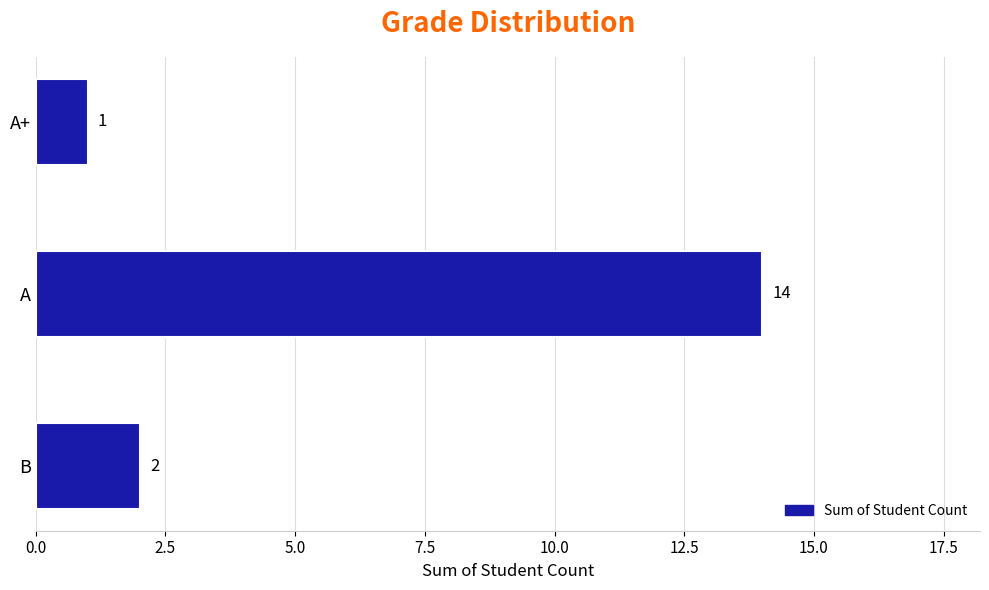

Rank the categories by value from highest to lowest.

A, B, A+